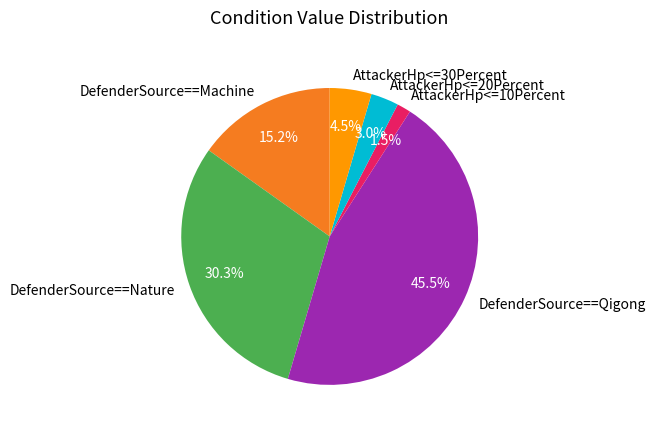

What is the largest slice in the pie chart?

DefenderSource==Qigong